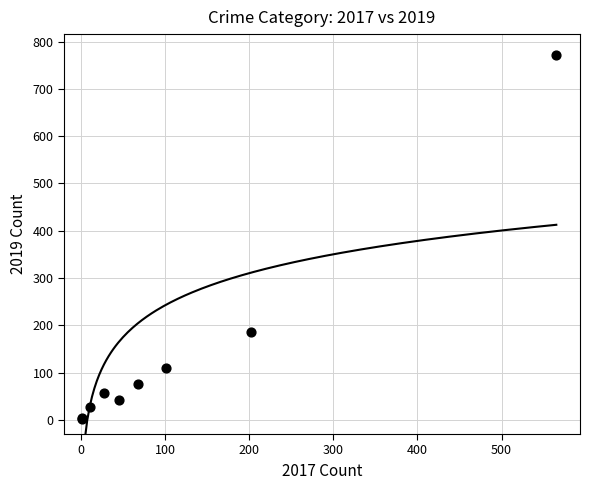

What Y value in the scatter plot is closest to 387?

185